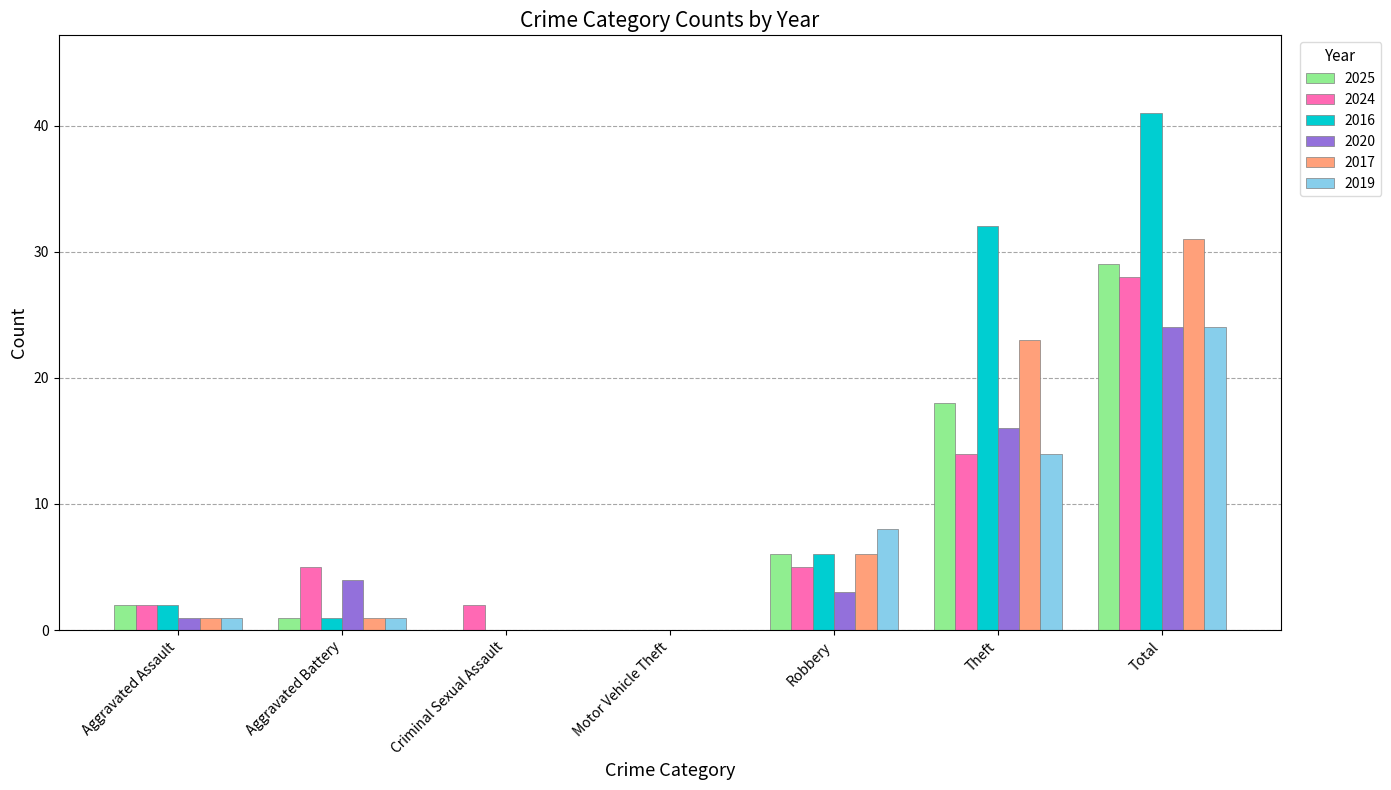

Which category has the highest value in the 2016 series?

Total